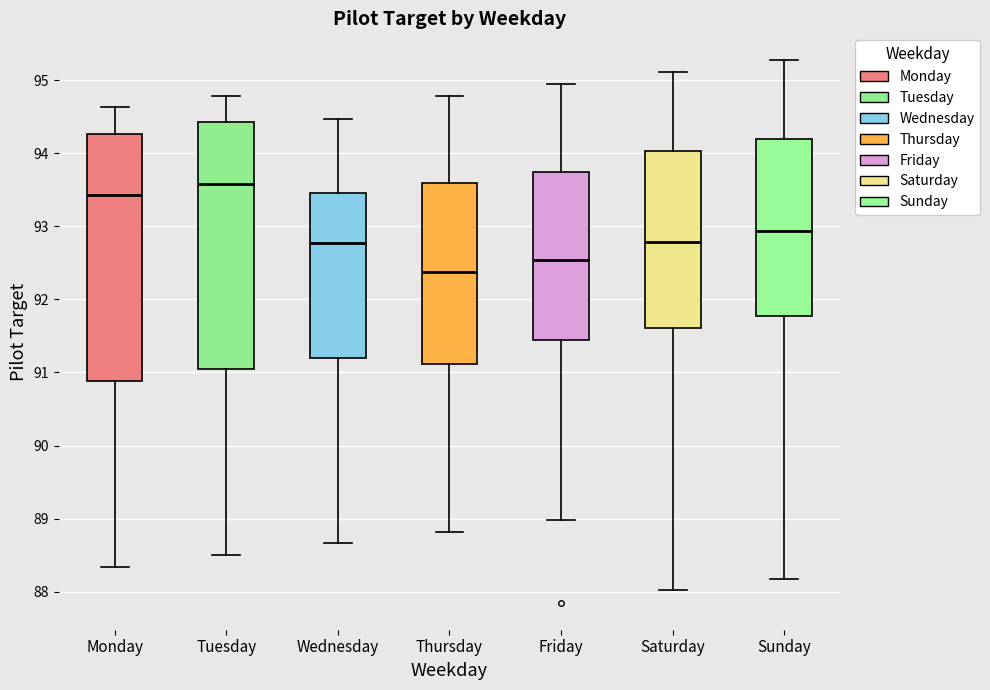

Which box's median line is the lowest?

Thursday